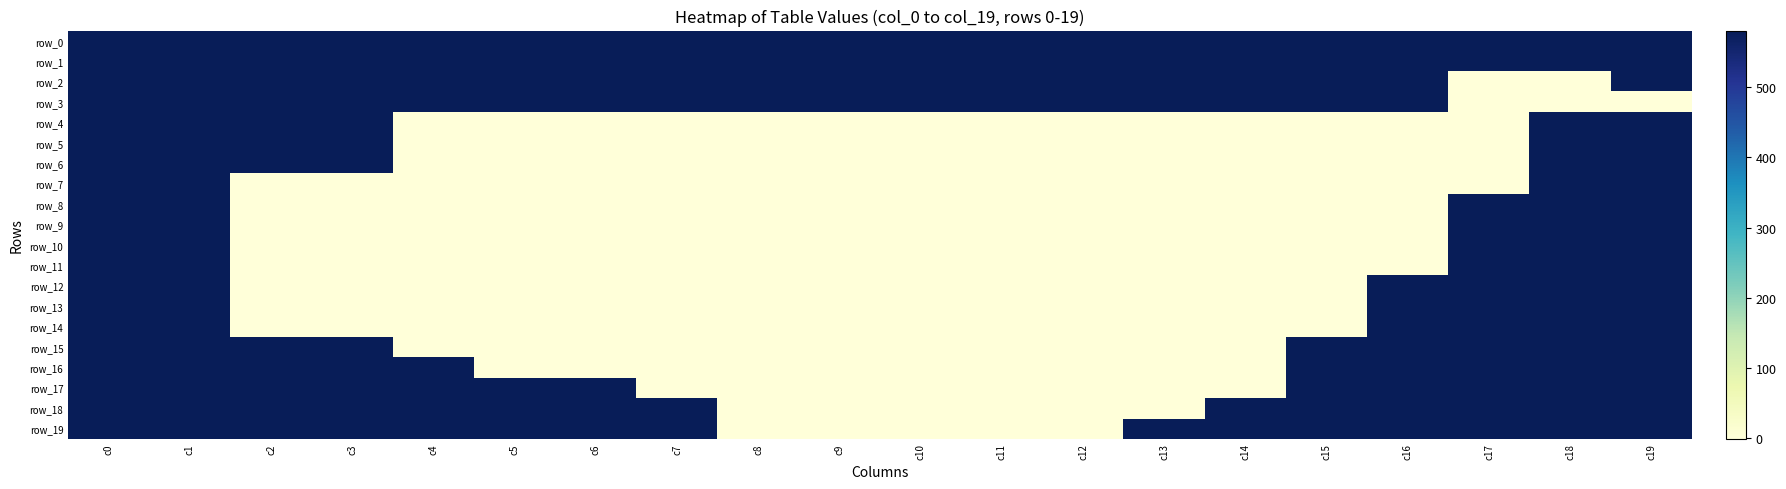

At which label does row_10 reach its peak?

c0